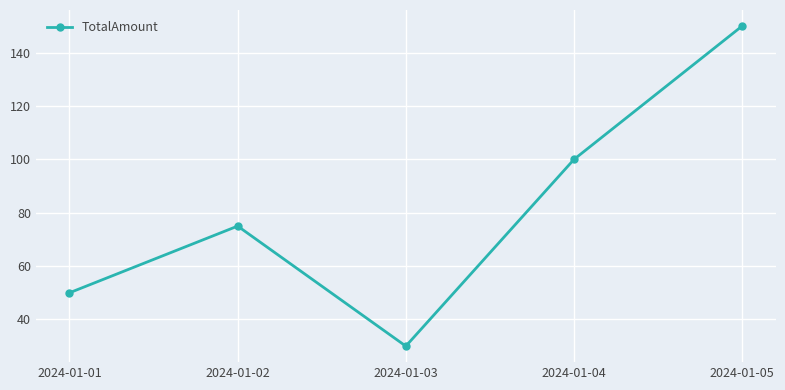

Rank the categories by value from highest to lowest.

2024-01-05, 2024-01-04, 2024-01-02, 2024-01-01, 2024-01-03